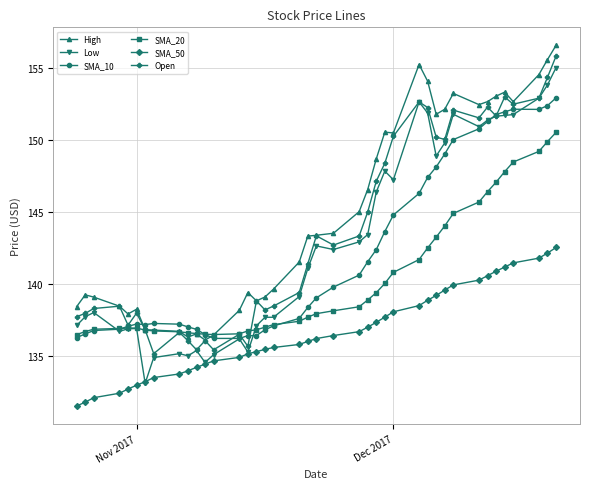

What is the highest value of the High series?

156.6